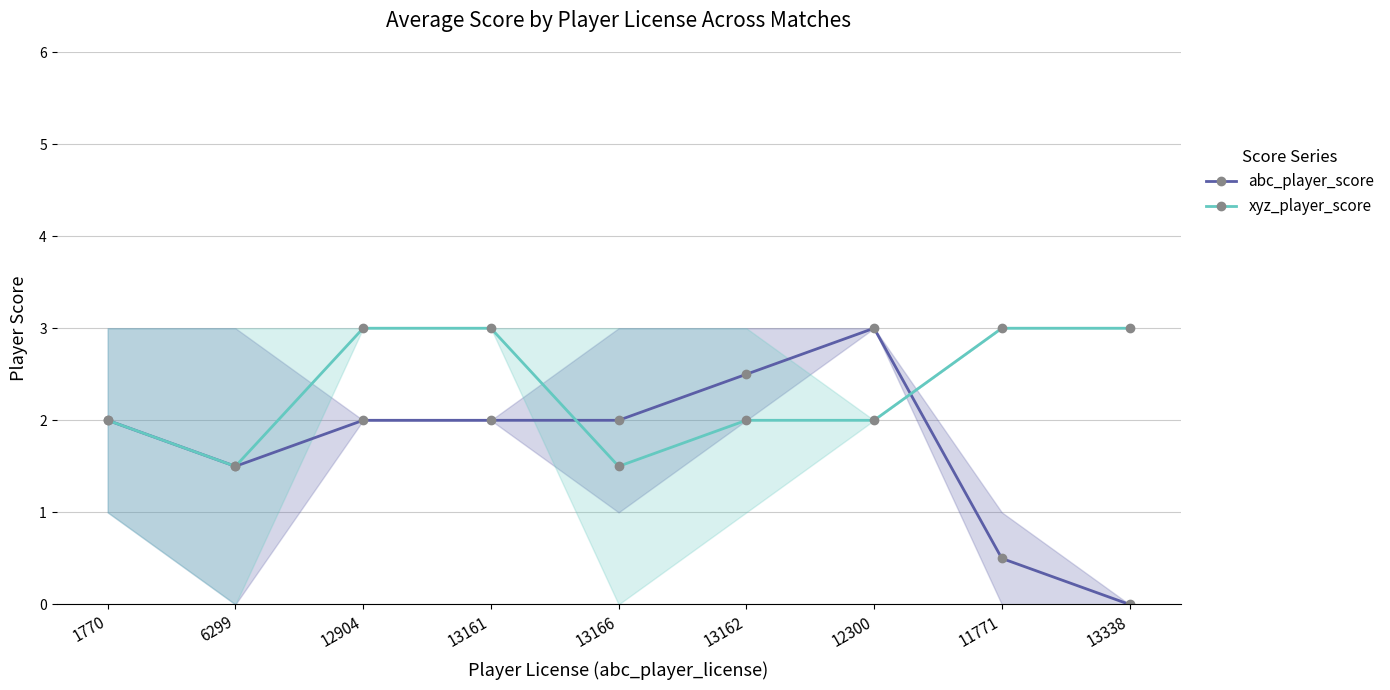

At which category does abc_player_score reach its first local valley?

6299